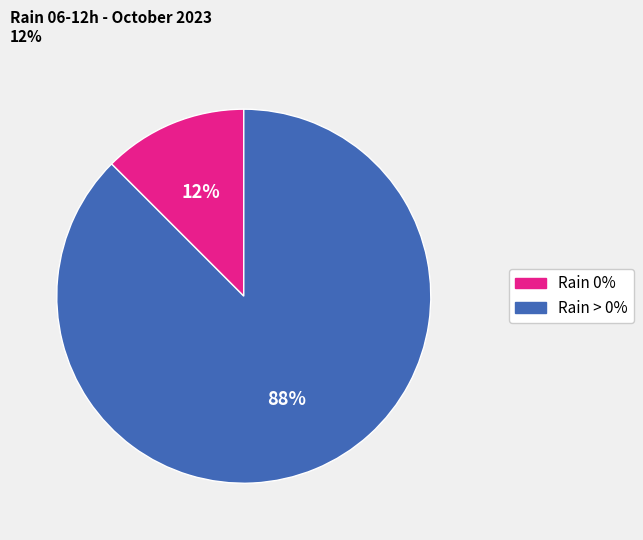

Does any single category account for the majority?

Yes